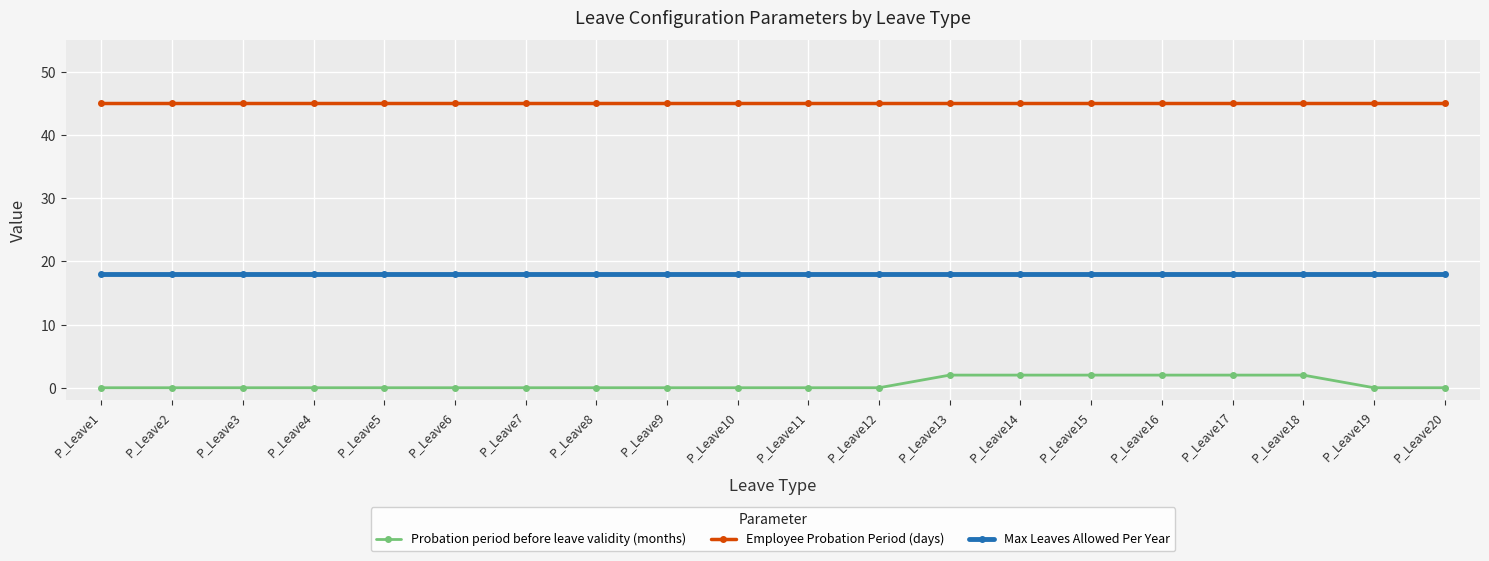

What is the maximum value for Max Leaves Allowed Per Year?

18